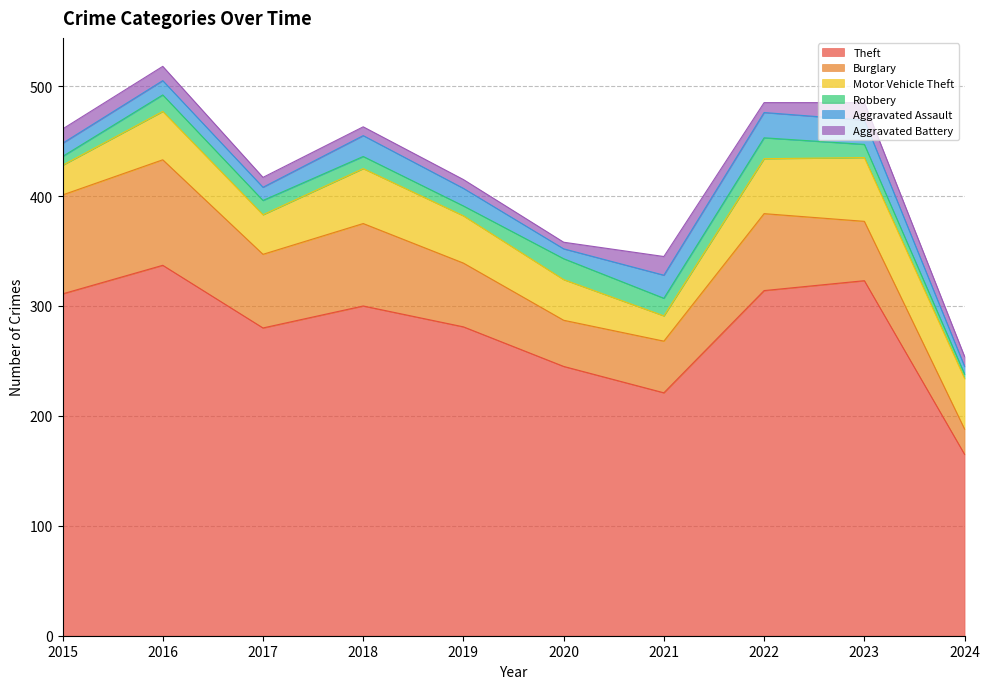

Count the number of data series in this chart.

6